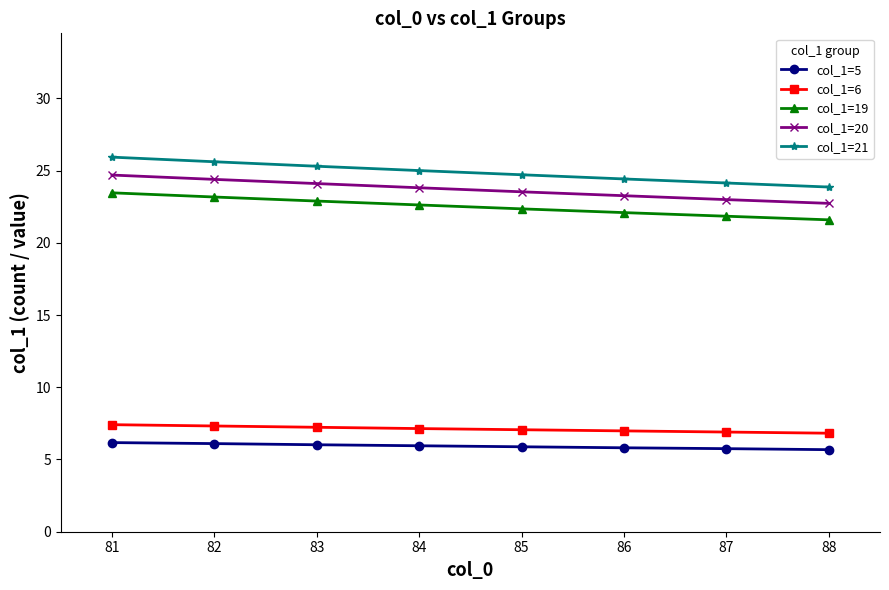

What is the total value across all series at 84?

84.5